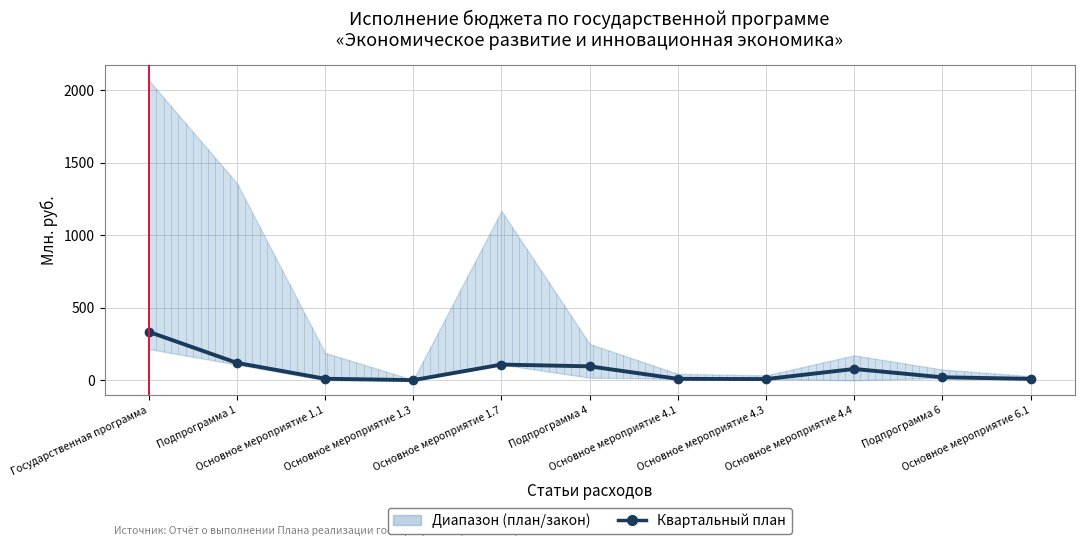

How many interior local valleys (lower than both neighbors) does the data have?

2